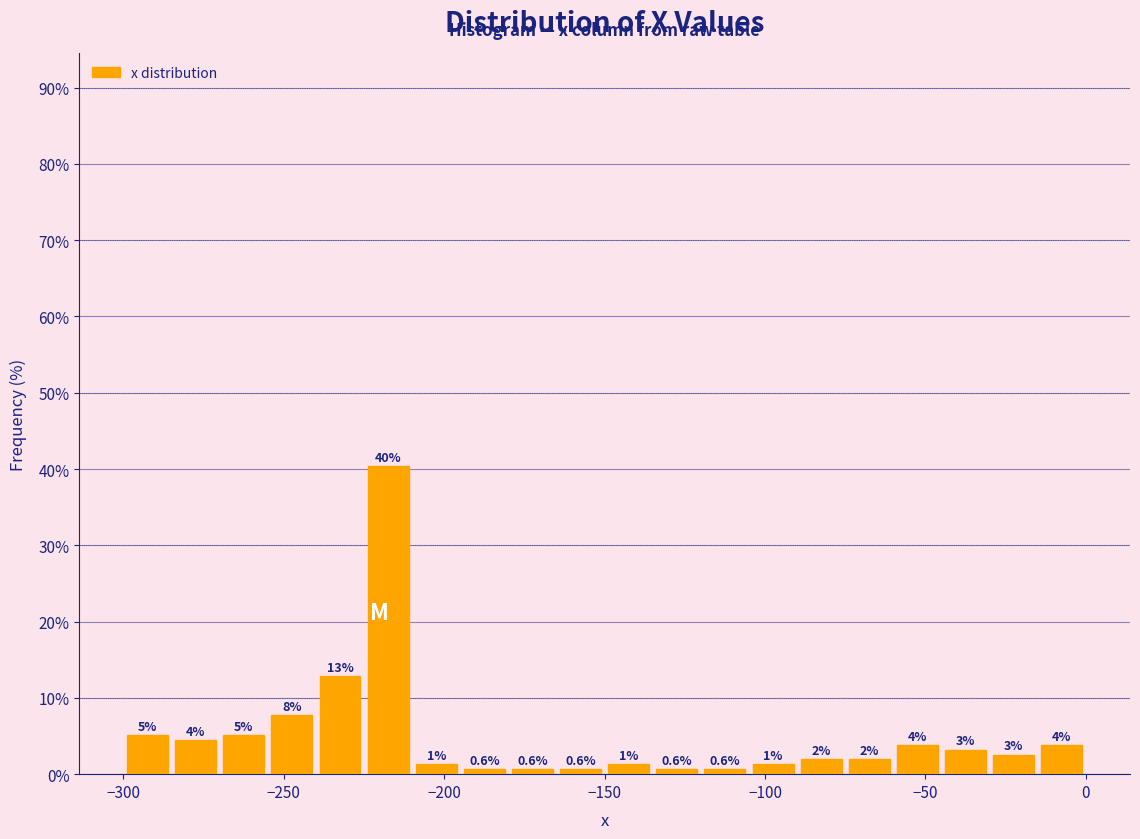

Around what value on the x-axis is the tallest bar? Give the approximate position of its centre, as read against the axis.

-215